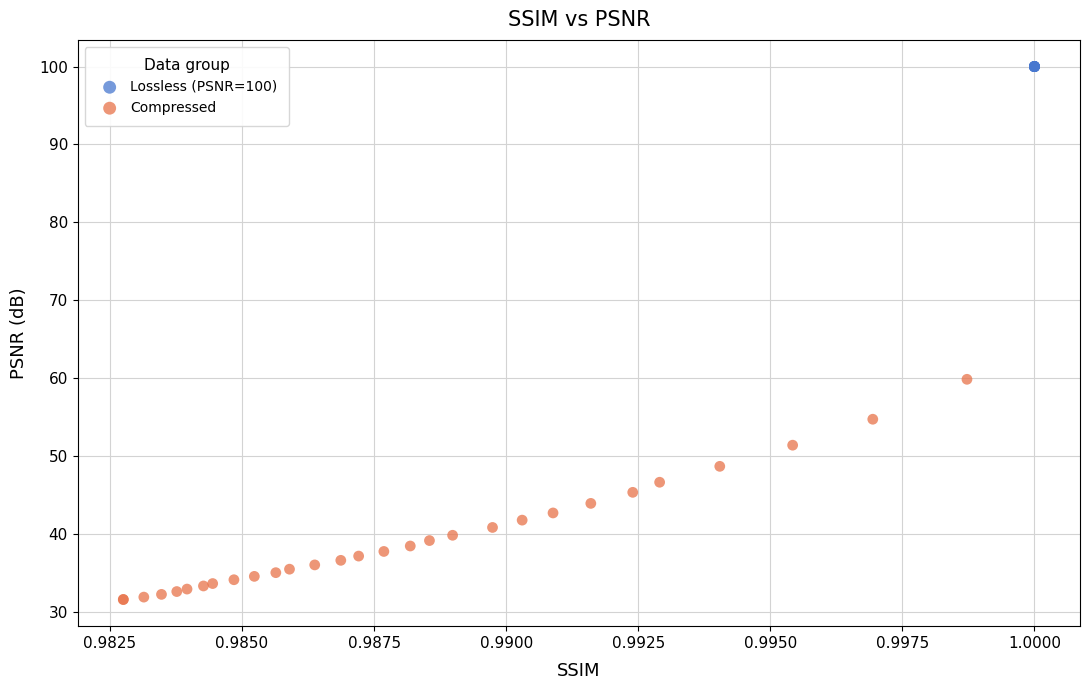

Which series reaches the minimum Y coordinate?

Compressed